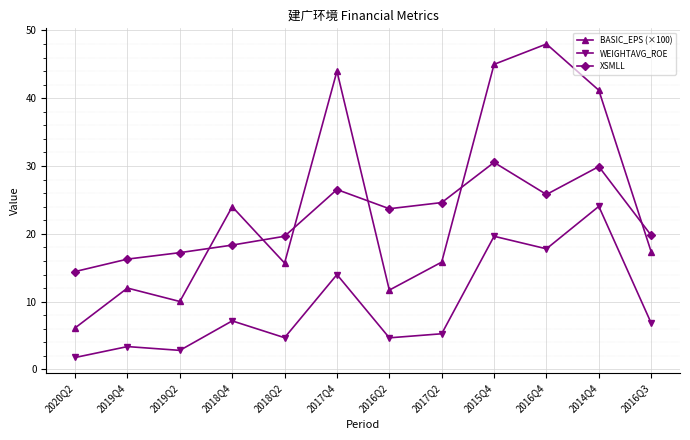

What are all the series names shown in the legend?

BASIC_EPS (×100), WEIGHTAVG_ROE, XSMLL